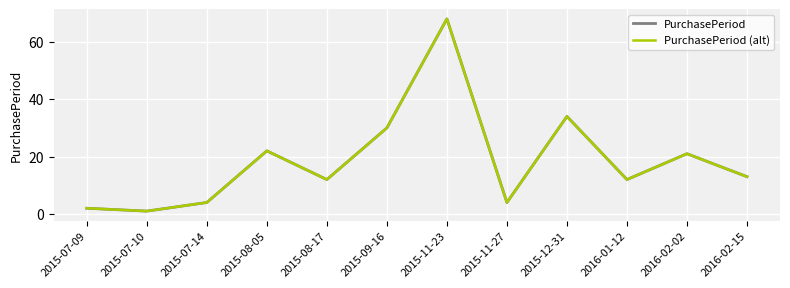

Does the chart have visible grid lines?

Yes